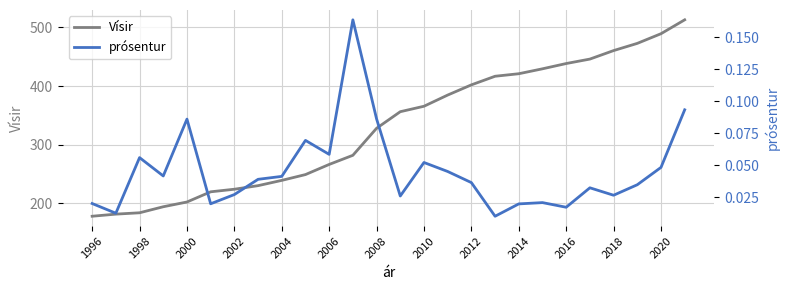

Is this an area chart (filled region under the line)?

No